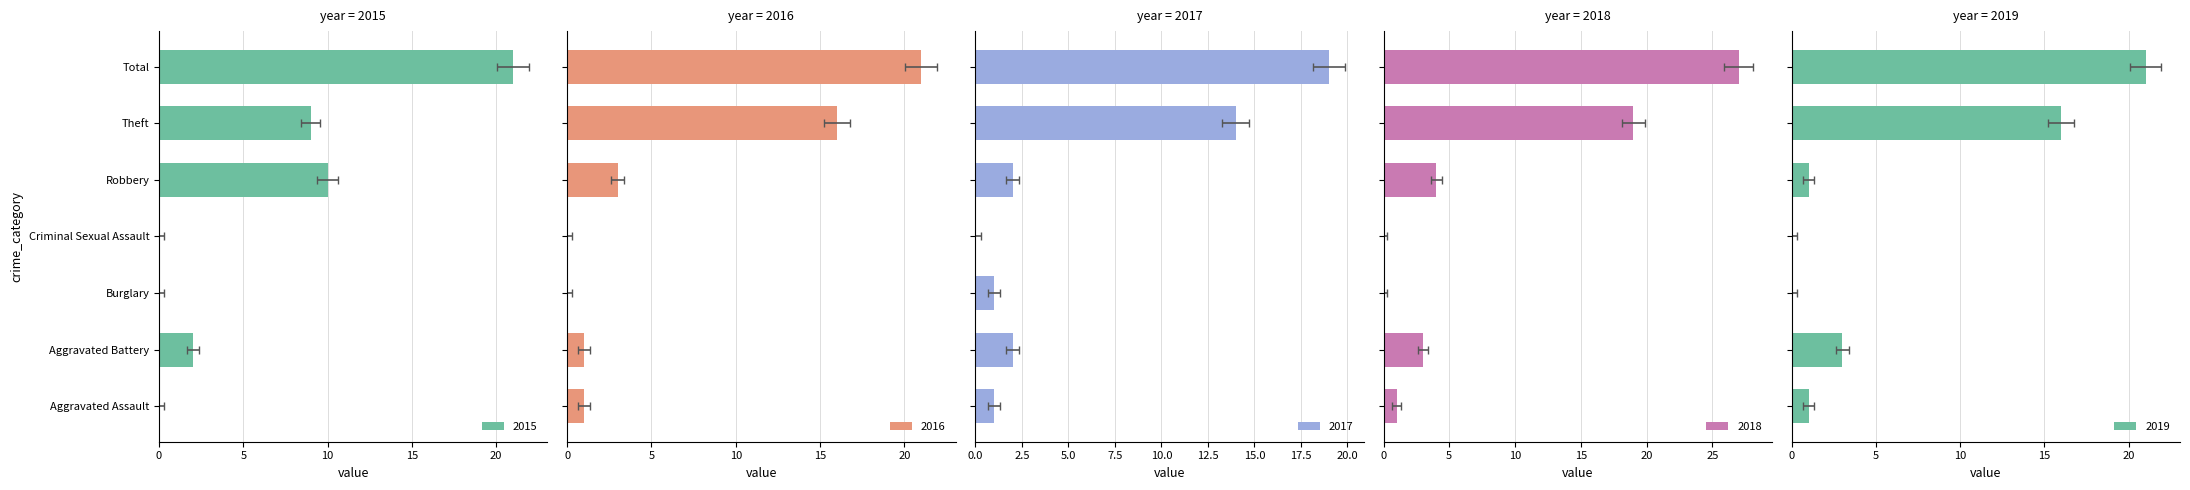

At which category is the sum across all series the highest?

Total